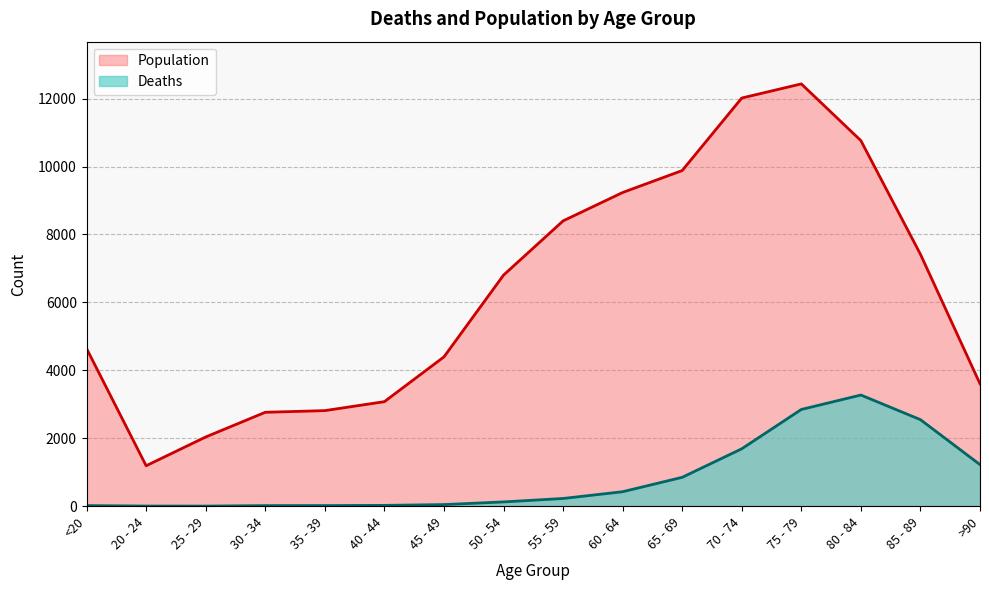

What is the difference between the Population values at 50 - 54 and 45 - 49?

2407